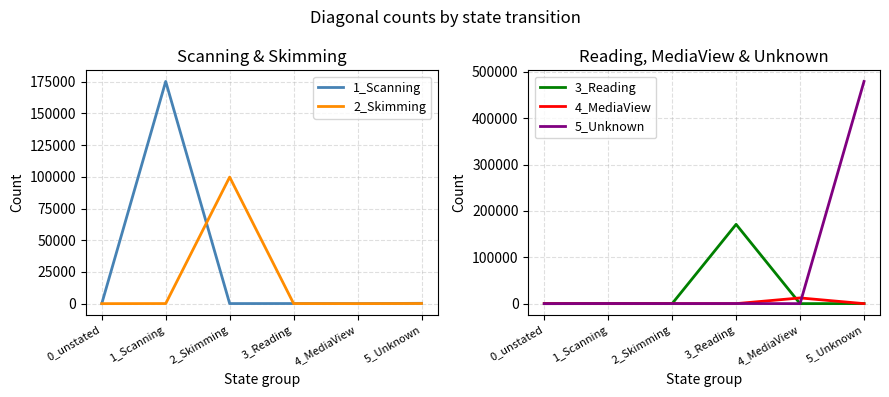

True or false: 4_MediaView and 1_Scanning intersect in this chart.

True